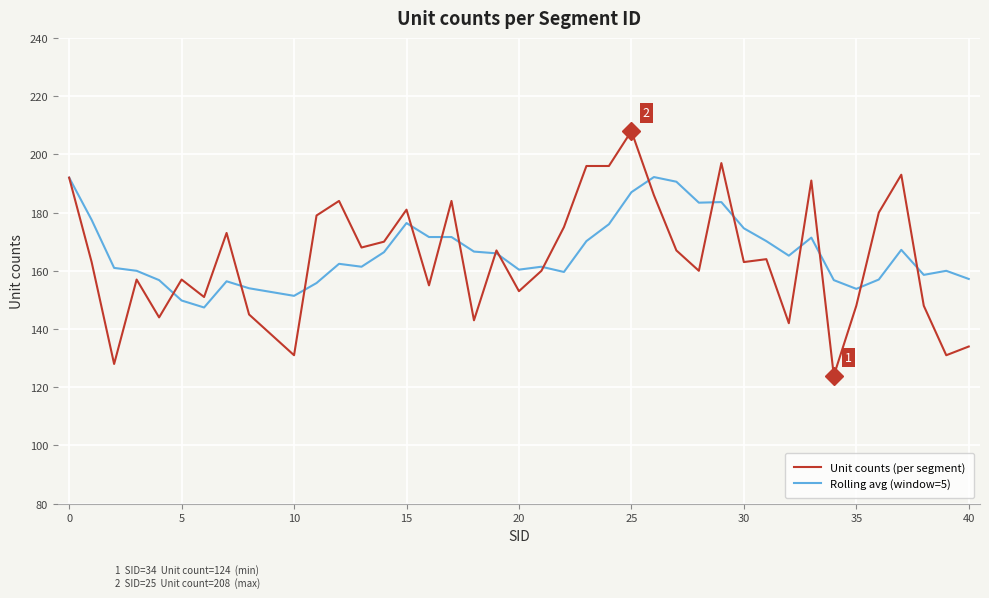

How many lines are shown in the chart?

2